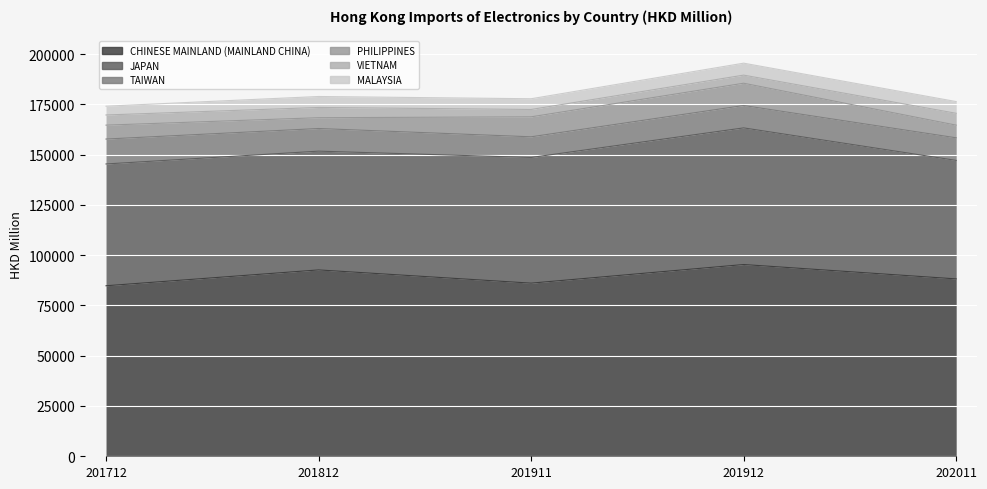

True or false: PHILIPPINES and TAIWAN intersect in this chart.

False